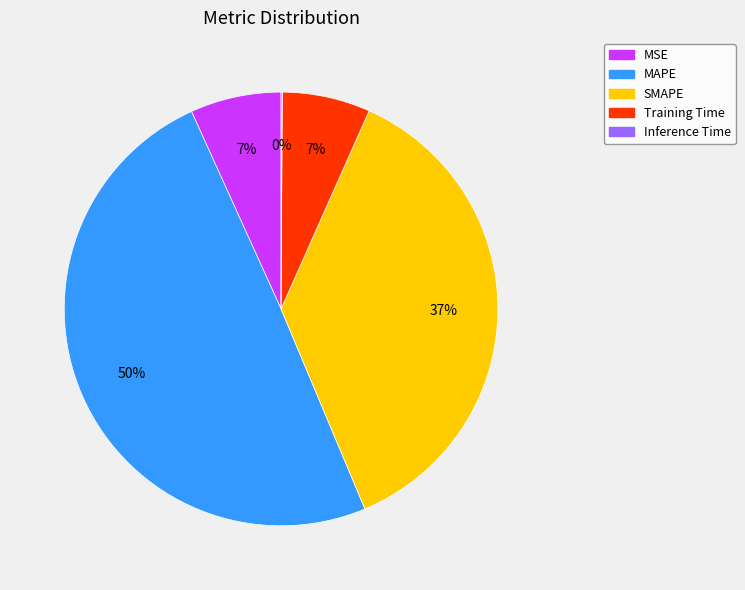

To the nearest percent, what is the combined percentage of SMAPE and Training Time?

44%